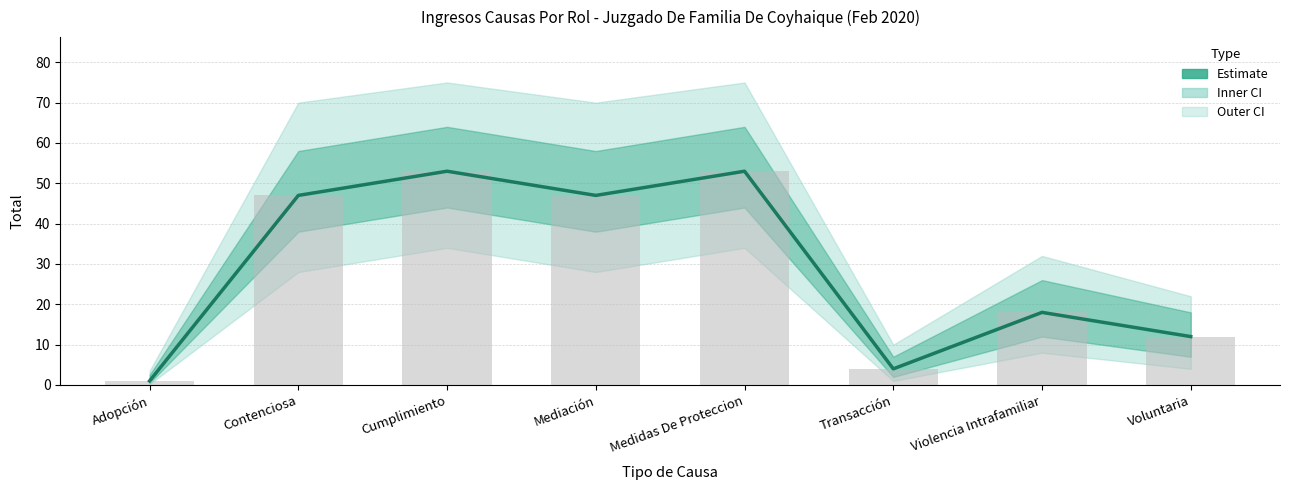

Which category has the lowest value across all series?

Adopción